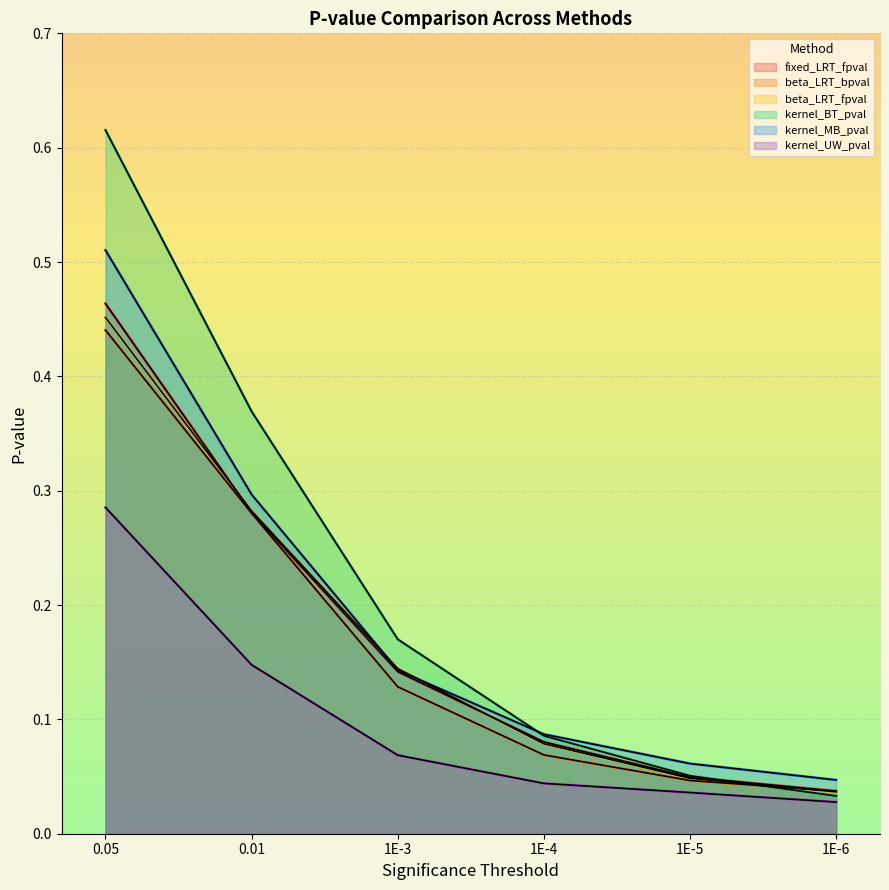

At which label is kernel_MB_pval closest to 0?

1E-6